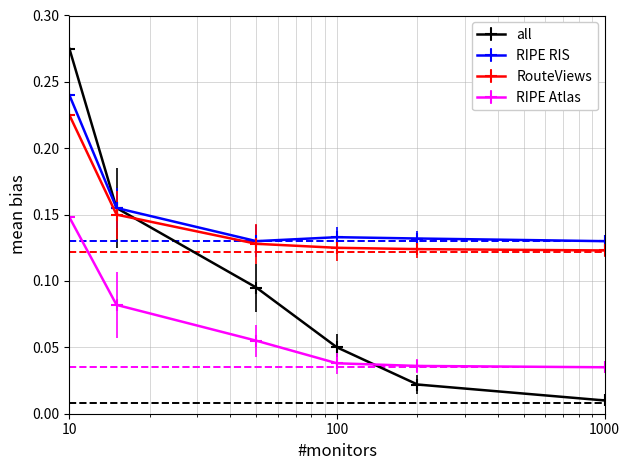

True or false: all has more than 2 interior local peaks.

False